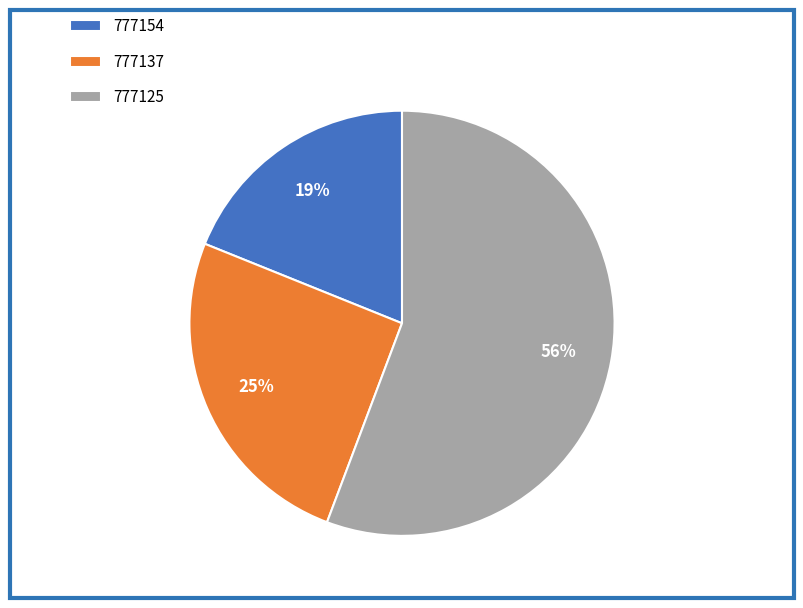

To the nearest percent, what is the average slice percentage?

33%